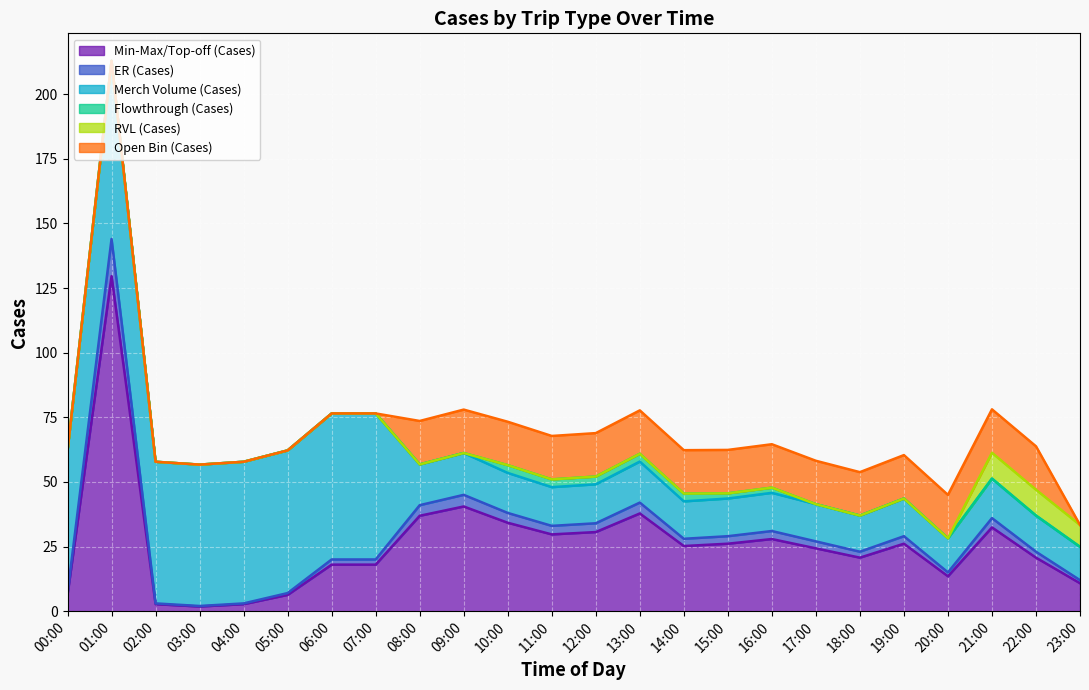

True or false: Merch Volume (Cases) has more than 2 interior local peaks.

True